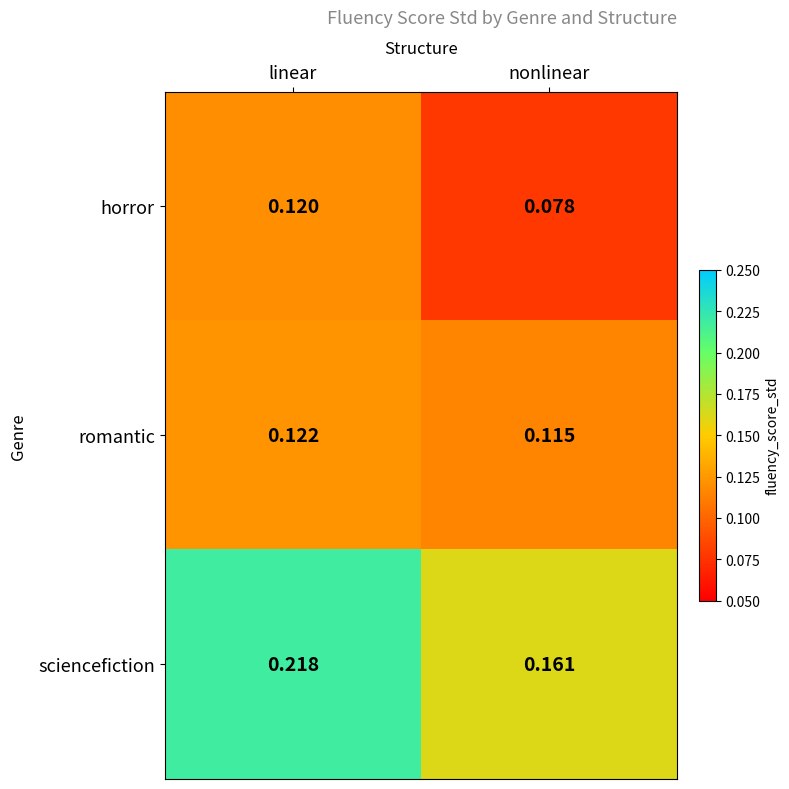

Which series has the widest spread of values?

sciencefiction